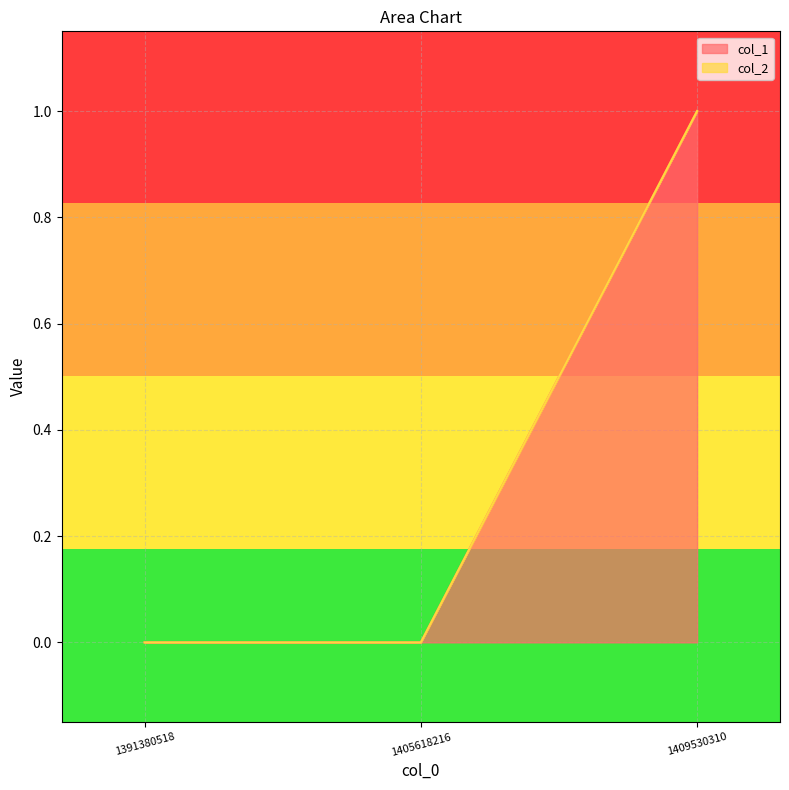

How many lines are shown in the chart?

2